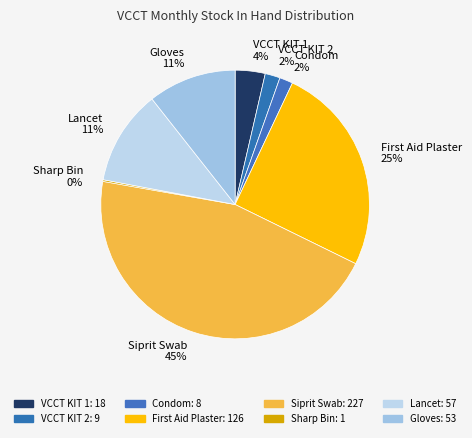

Does any single category account for the majority?

No